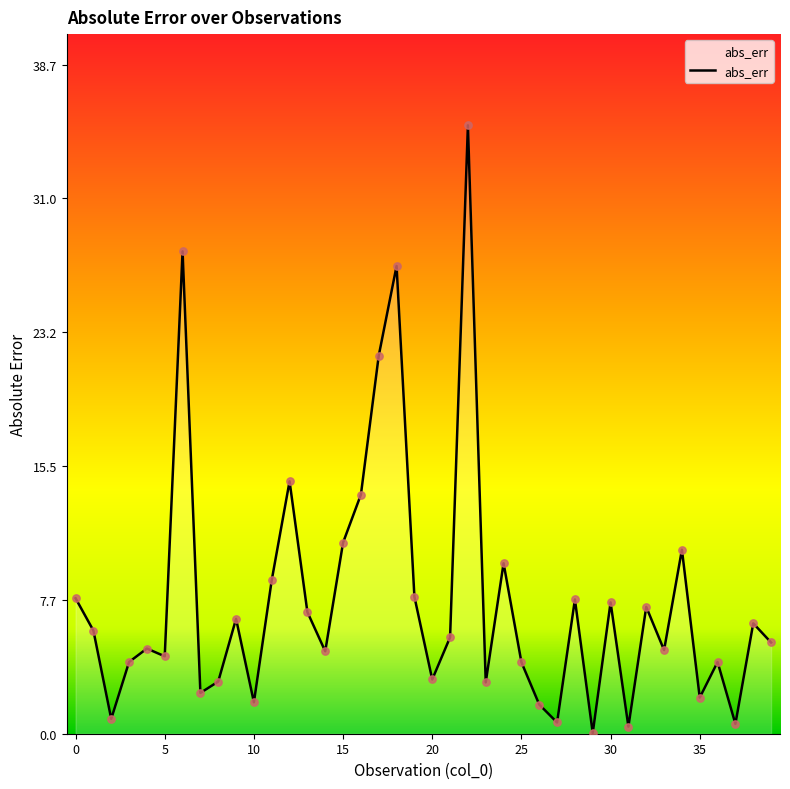

What is the maximum value shown in the chart?

35.2